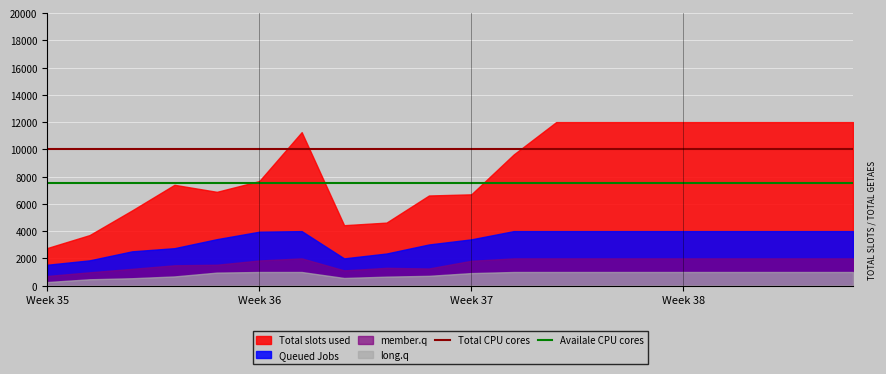

What is the approximate value of Total CPU cores at 12?

10000